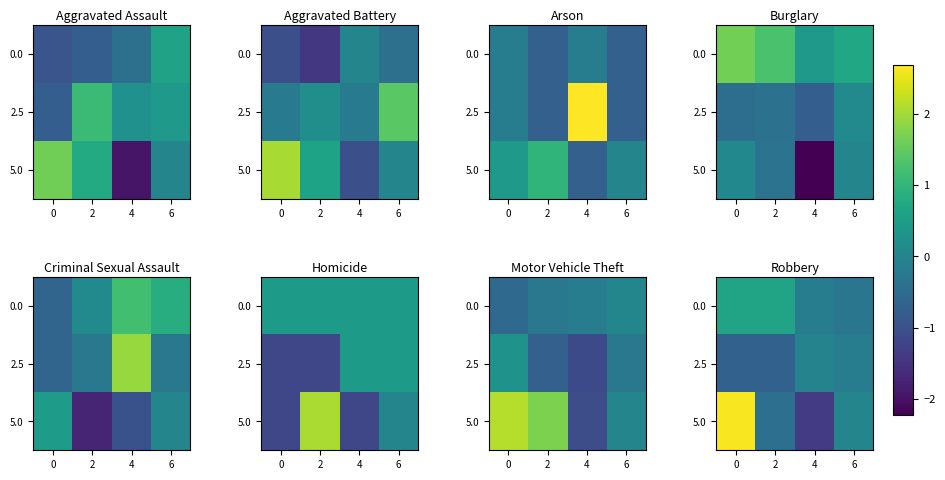

Is the value of 5.0 at 4 greater than the value of 0.0 at 4?

No